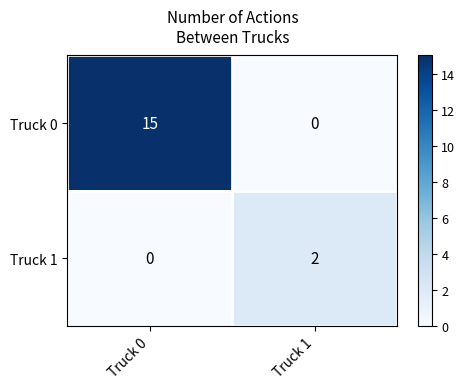

Reading left to right, what are all the values shown in this chart?

Truck 0: 15	0
Truck 1: 0	2